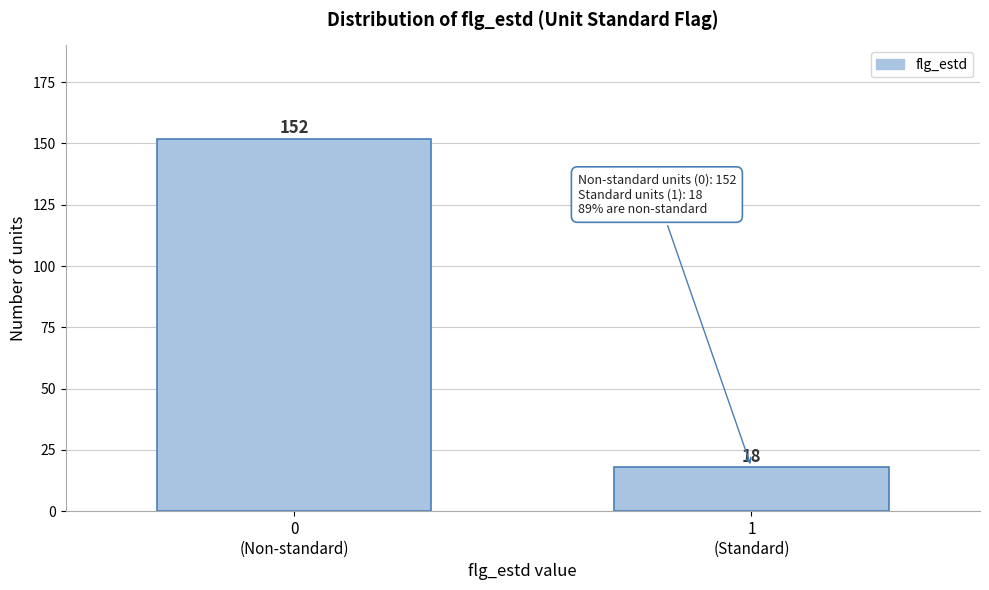

Reading left to right, list all the values displayed in this chart.

152	18